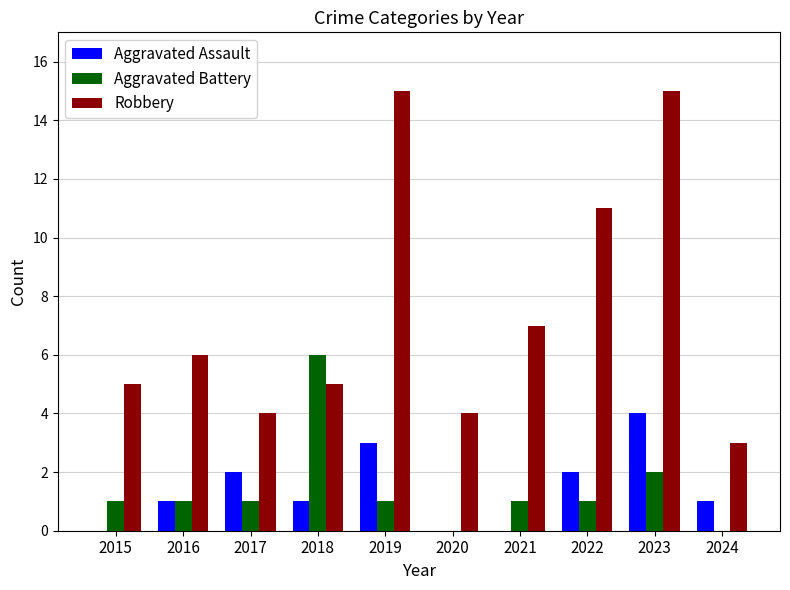

Which series changed the most between 2020 and 2023?

Robbery